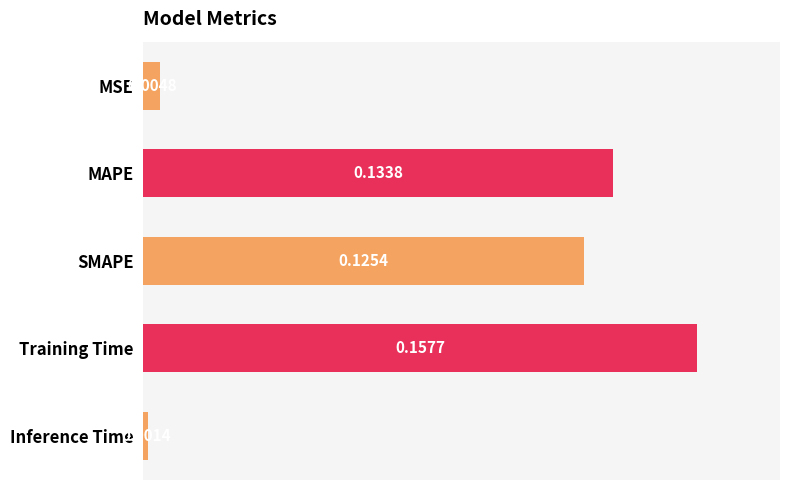

What is the sum of the values at MAPE and SMAPE?

0.3